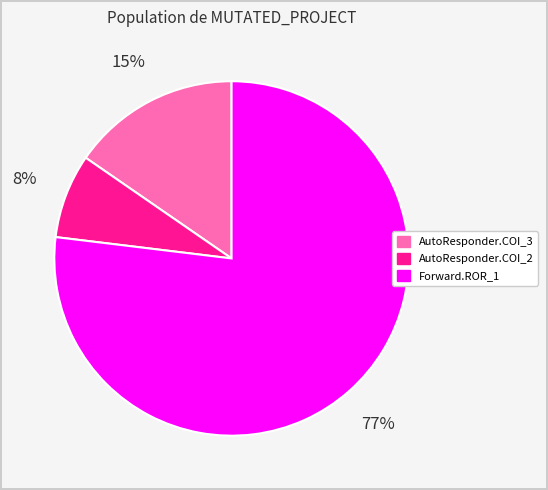

Is there a majority slice in this chart?

Yes